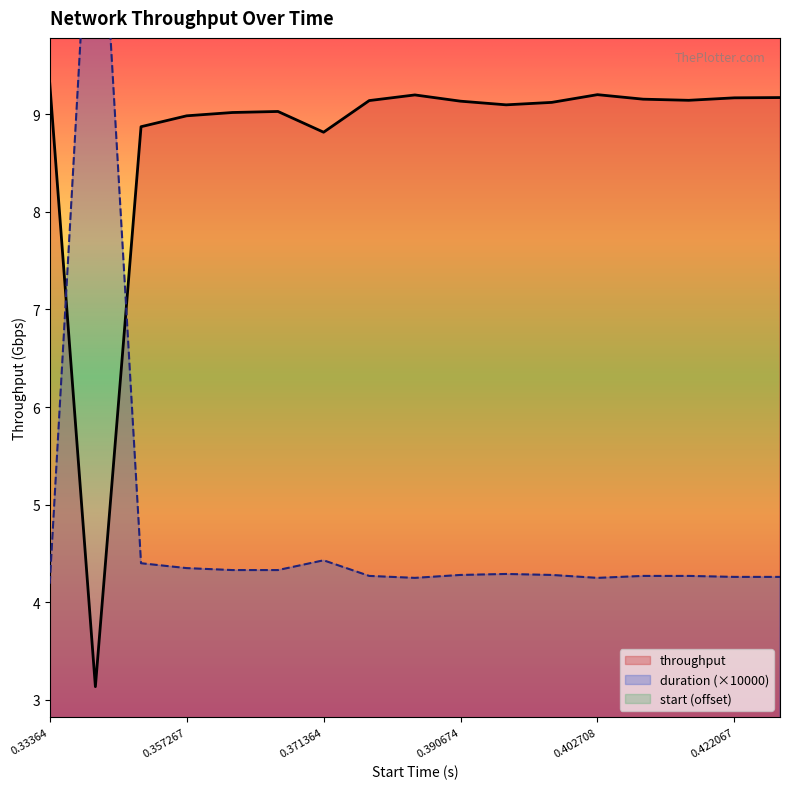

Which series changed the most between 0.422067 and 0.423874?

throughput